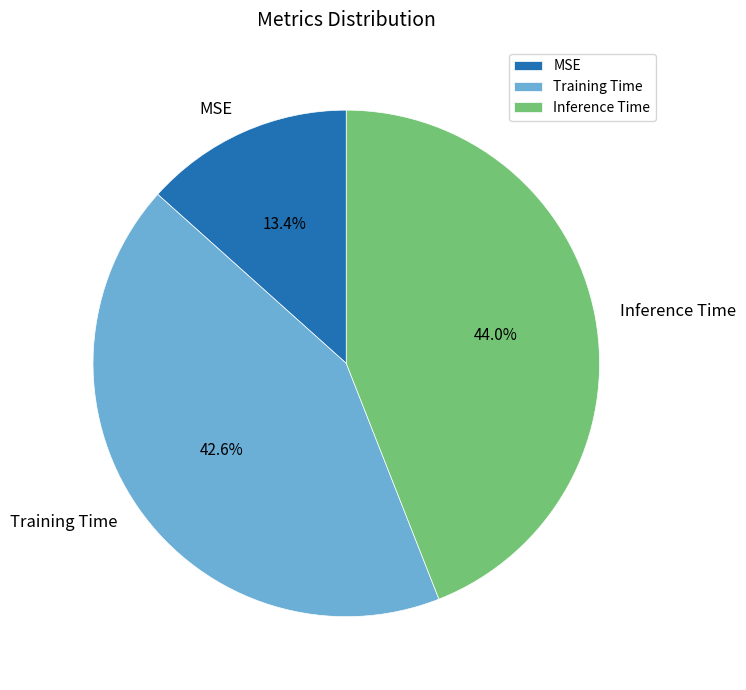

To the nearest percent, what percentage of the pie is Training Time?

43%